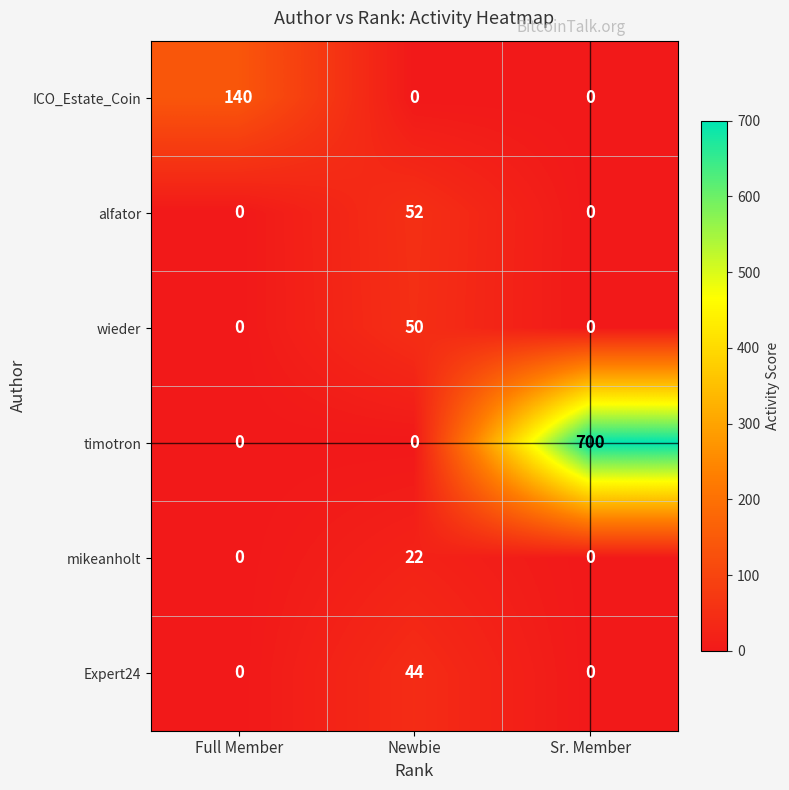

True or false: alfator has a value of 34 at Newbie.

False